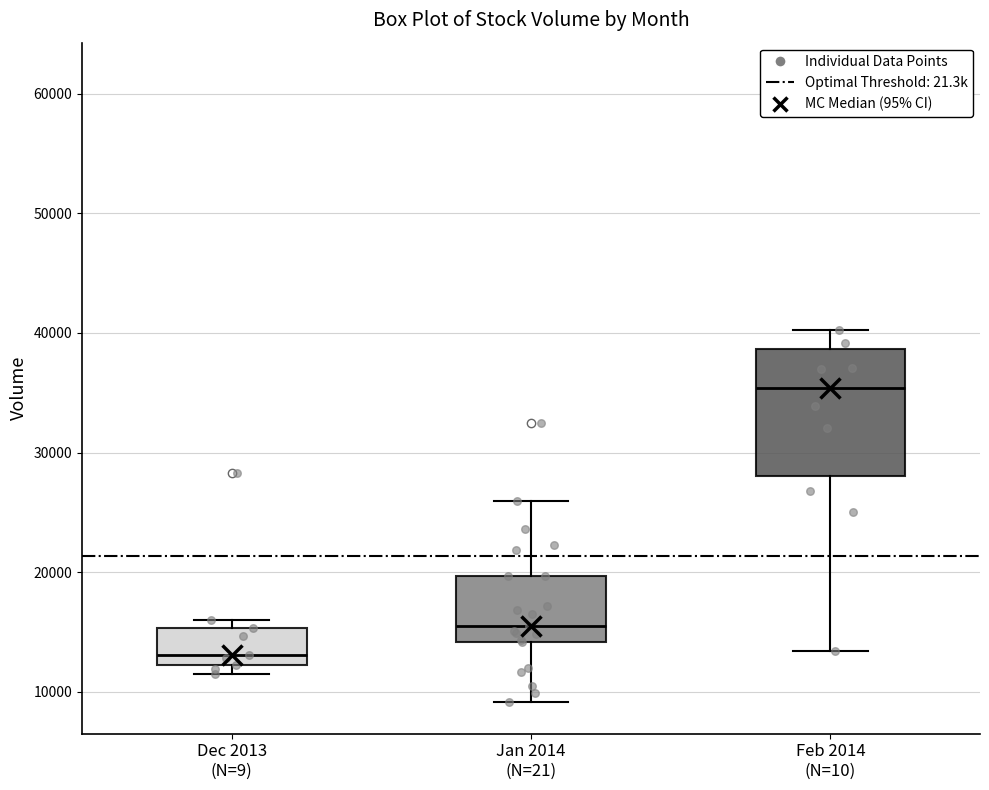

Reading left to right, read every box against the y-axis: the position of its median line, the range the box covers, and the ends of its whiskers. The values are not printed on the chart, so give them approximately, as read against the axis.

Dec 2013 (N=9): median 13000, box 12000 to 15000, whiskers 11000 to 16000
Jan 2014 (N=21): median 16000, box 14000 to 20000, whiskers 9000 to 26000
Feb 2014 (N=10): median 35000, box 28000 to 39000, whiskers 13000 to 40000